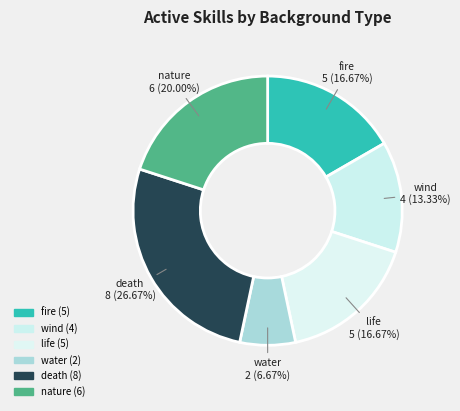

To the nearest percent, what is the combined percentage of fire and death?

43%